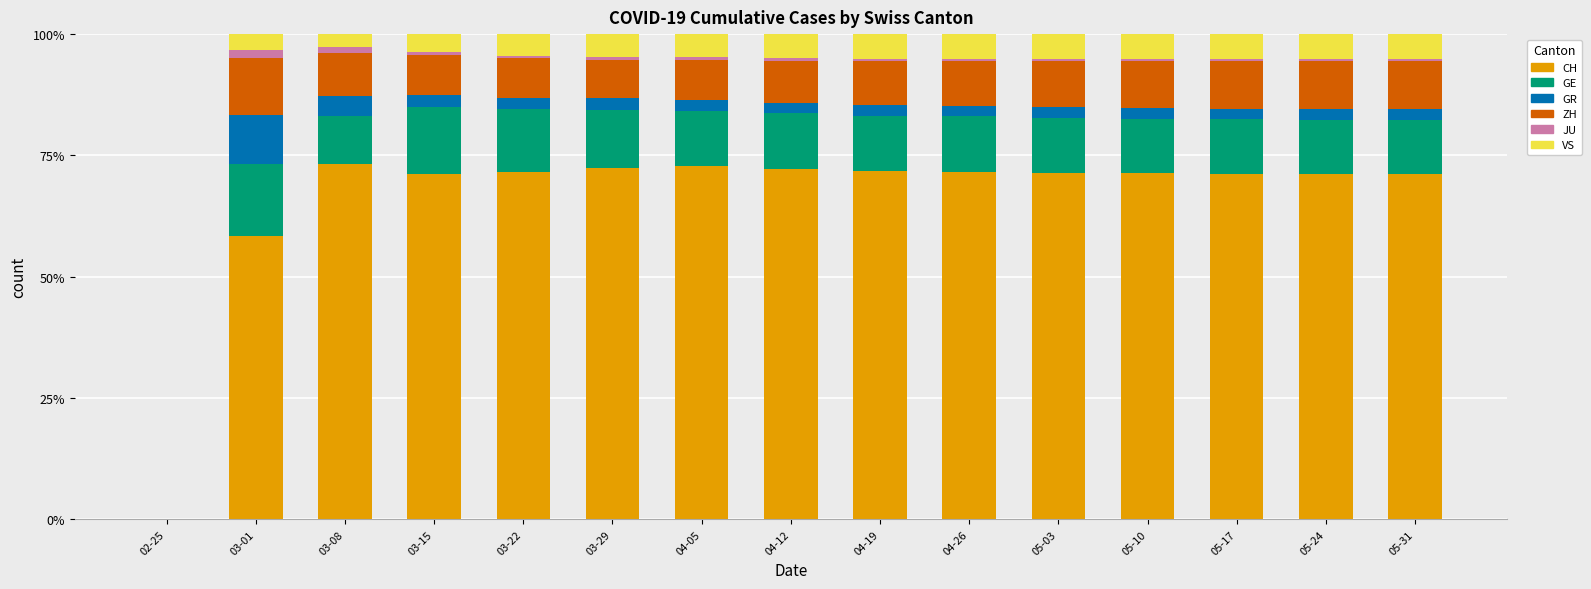

What is the highest value of the CH series?

73.3